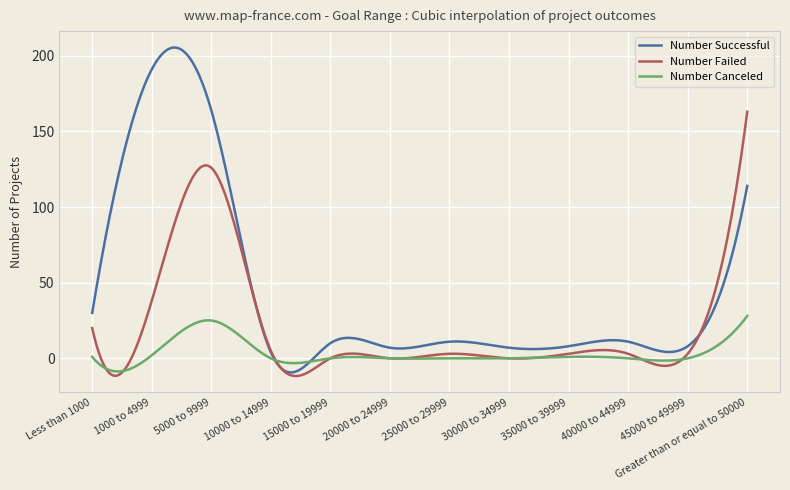

Rank the series by their maximum value, from lowest to highest.

Number Canceled, Number Failed, Number Successful